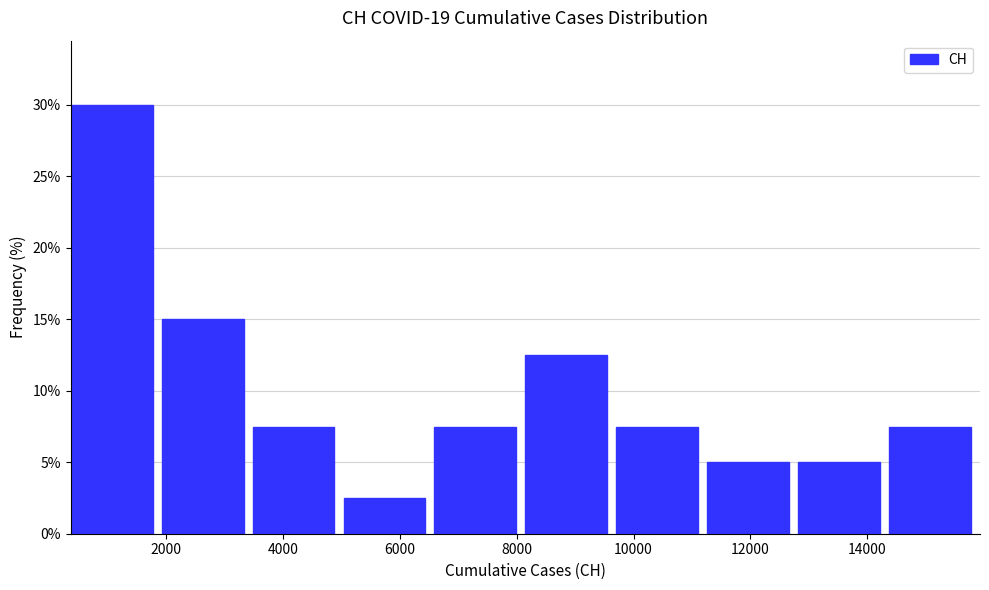

What is the height of the bar covering 14400 to 16000 on the x-axis? Neither the bar edges nor the heights are printed on the chart, so give them approximately, as read against the axes.

7.5